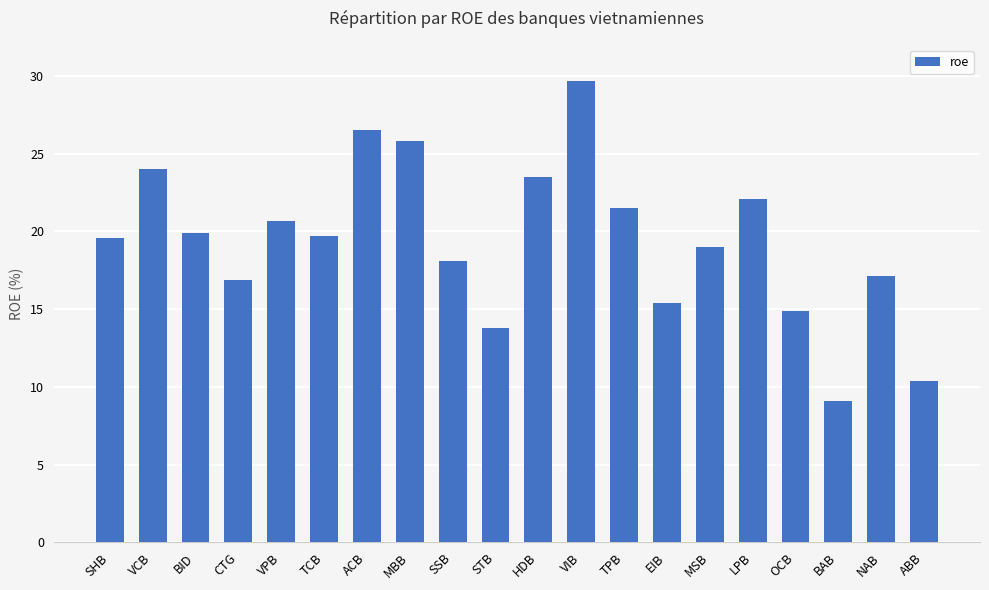

At which label does the data first exceed 19?

SHB